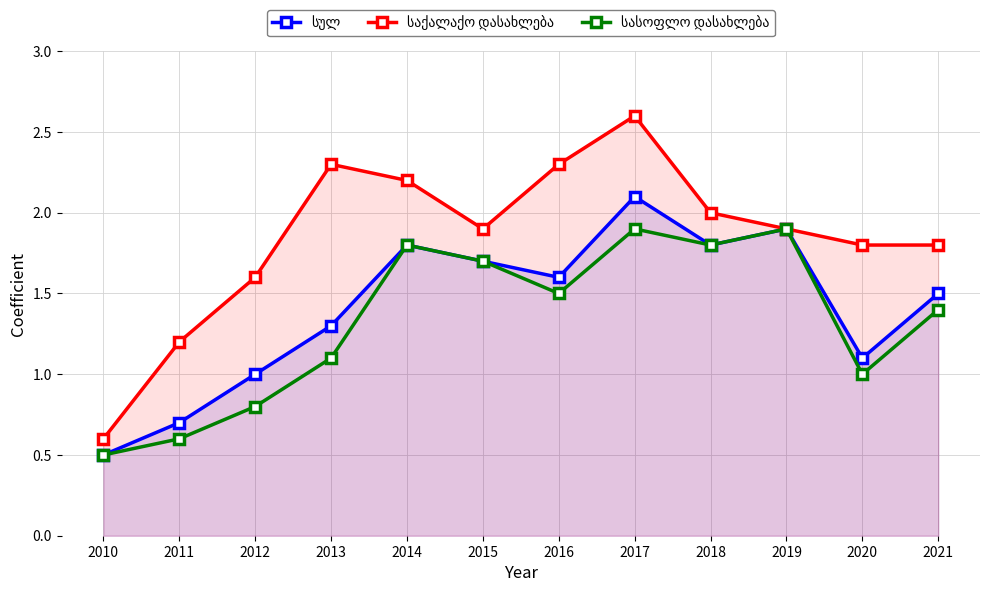

Rank the series by their maximum value, from lowest to highest.

სასოფლო დასახლება, სულ, საქალაქო დასახლება